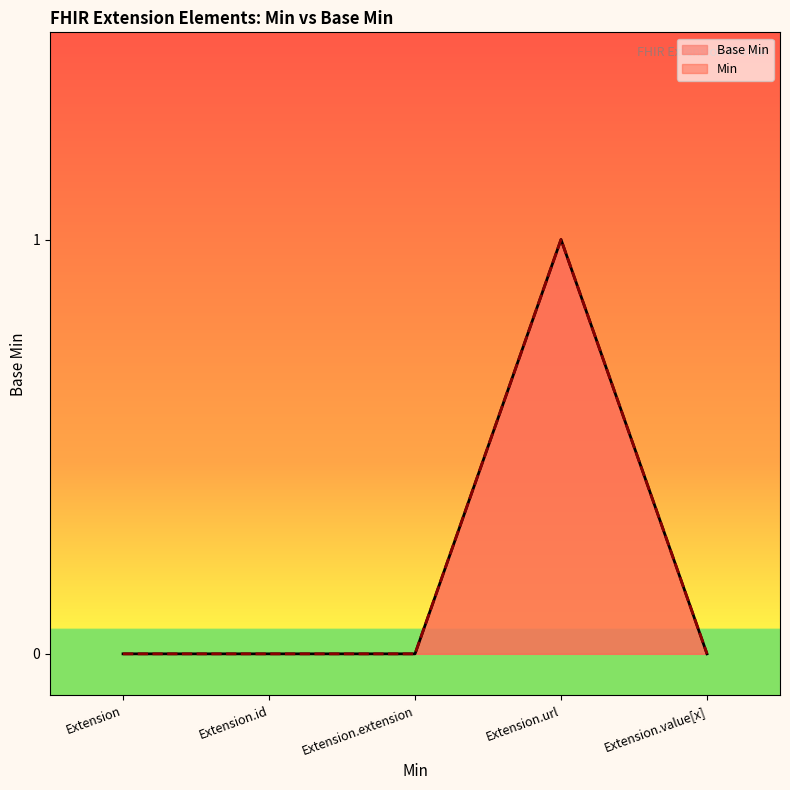

Which has a higher value, Extension.url or Extension?

Extension.url